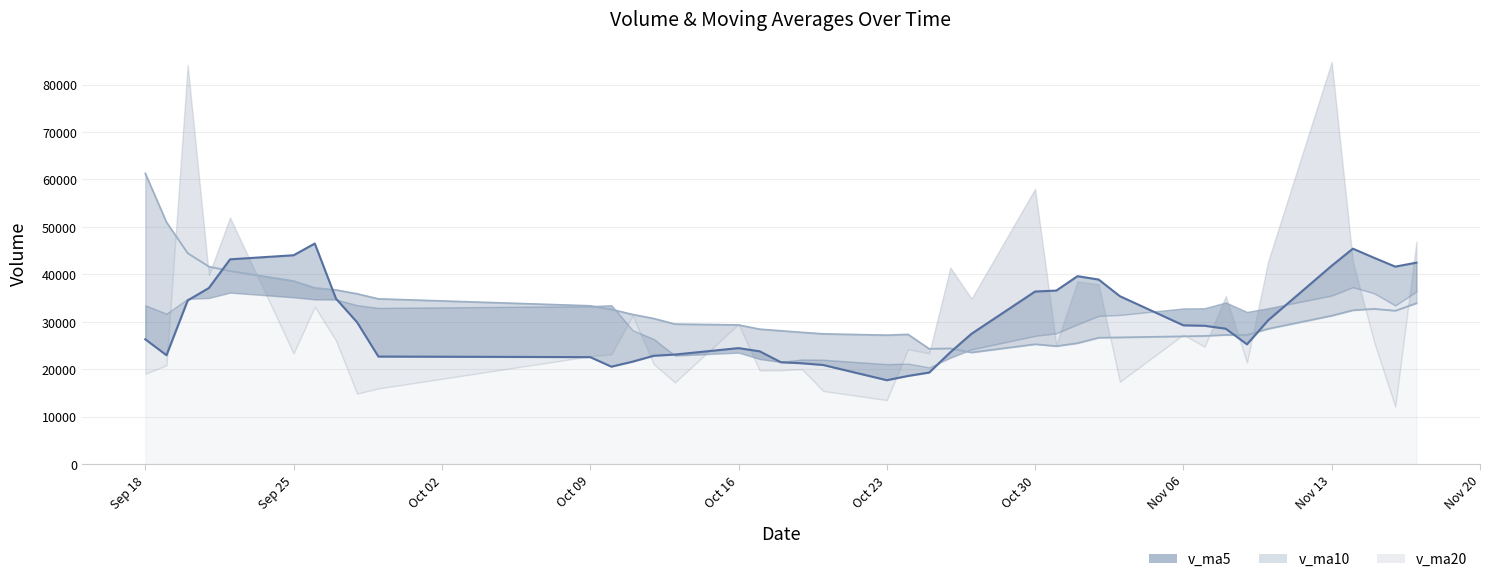

How many values are below 29492?

20